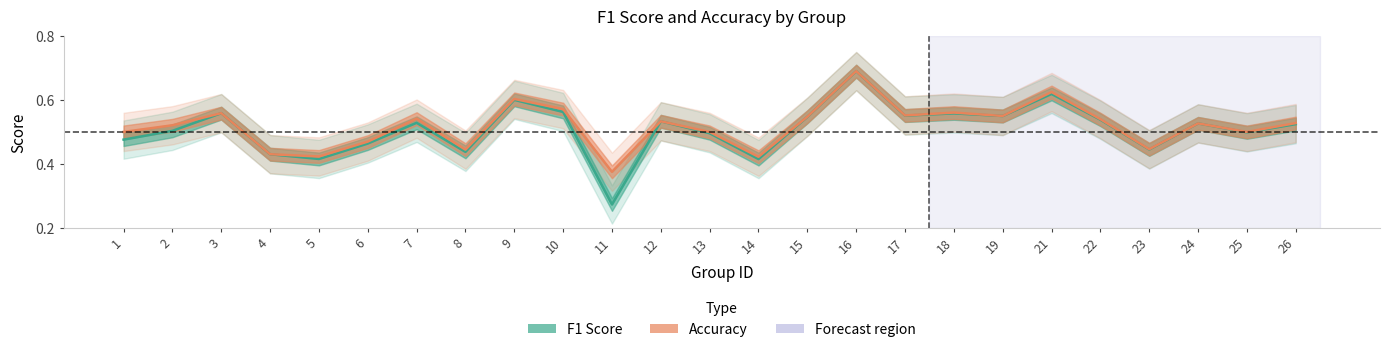

Reading left to right, list all the values displayed in this chart.

f1: 0.5	0.5	0.6	0.4	0.4	0.5	0.5	0.4	0.6	0.6	0.3	0.5	0.5	0.4	0.5	0.7	0.6	0.6	0.5	0.6	0.5	0.4	0.5	0.5	0.5
accuracy: 0.5	0.5	0.6	0.4	0.4	0.5	0.5	0.4	0.6	0.6	0.4	0.5	0.5	0.4	0.5	0.7	0.6	0.6	0.6	0.6	0.5	0.4	0.5	0.5	0.5